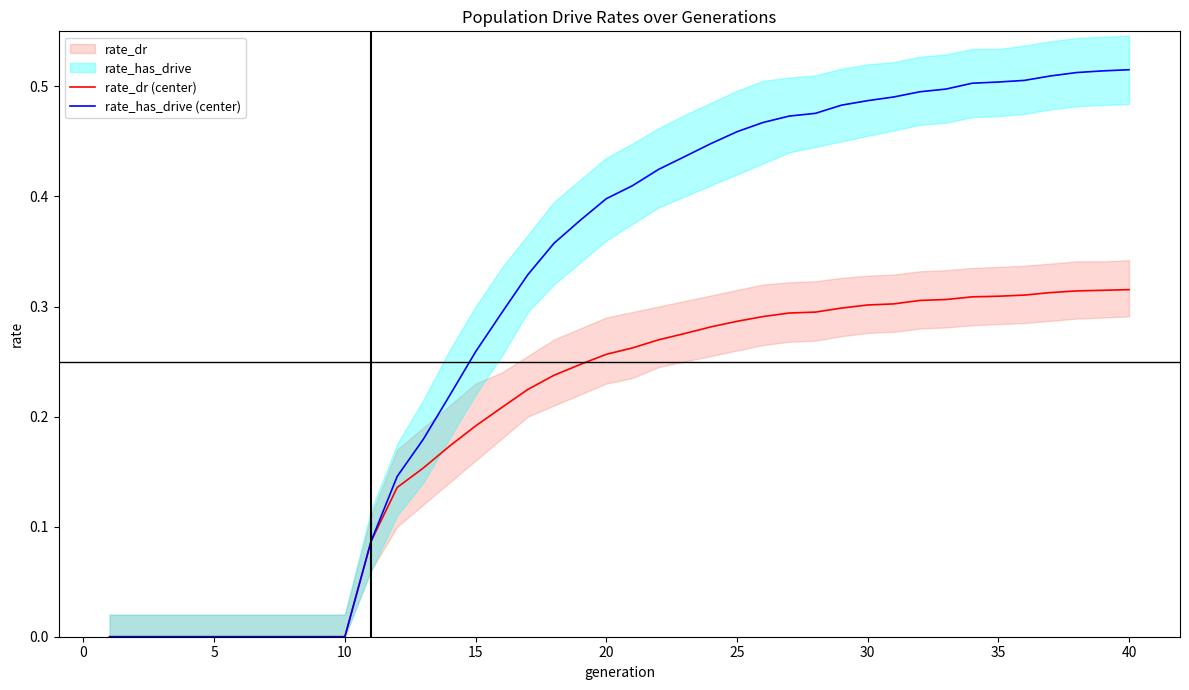

List the series in order of their overall mean, lowest first.

rate_dr (center), rate_has_drive (center)